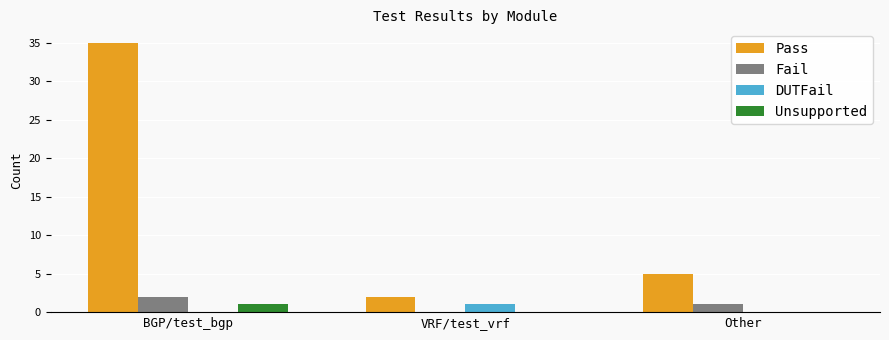

Reading left to right, extract all data points from this chart.

Pass: BGP/test_bgp=35	VRF/test_vrf=2	Other=5
Fail: BGP/test_bgp=2	VRF/test_vrf=0	Other=1
DUTFail: BGP/test_bgp=0	VRF/test_vrf=1	Other=0
Unsupported: BGP/test_bgp=1	VRF/test_vrf=0	Other=0